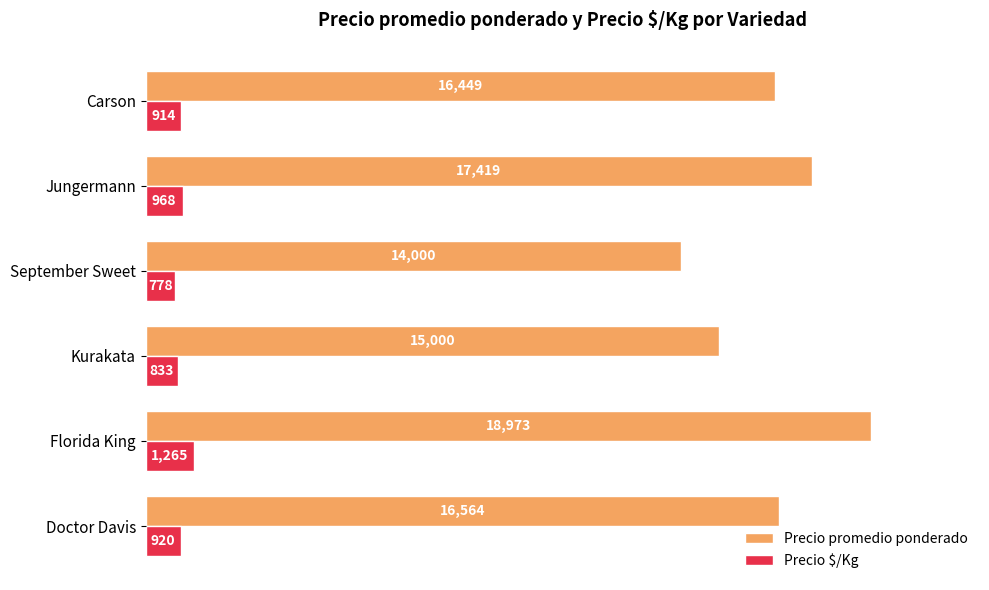

The value of Precio $/Kg at Jungermann is 968. True or false?

True